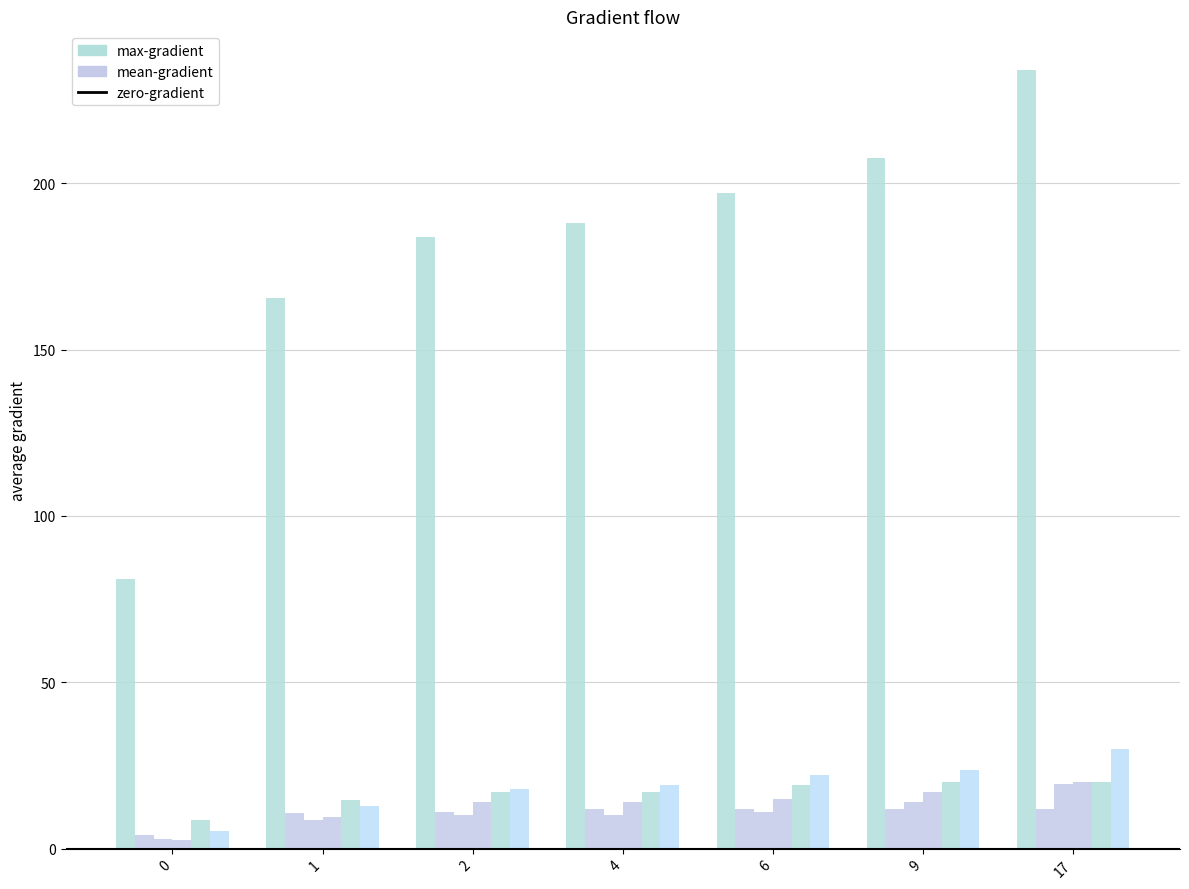

Does the chart contain any negative values?

No